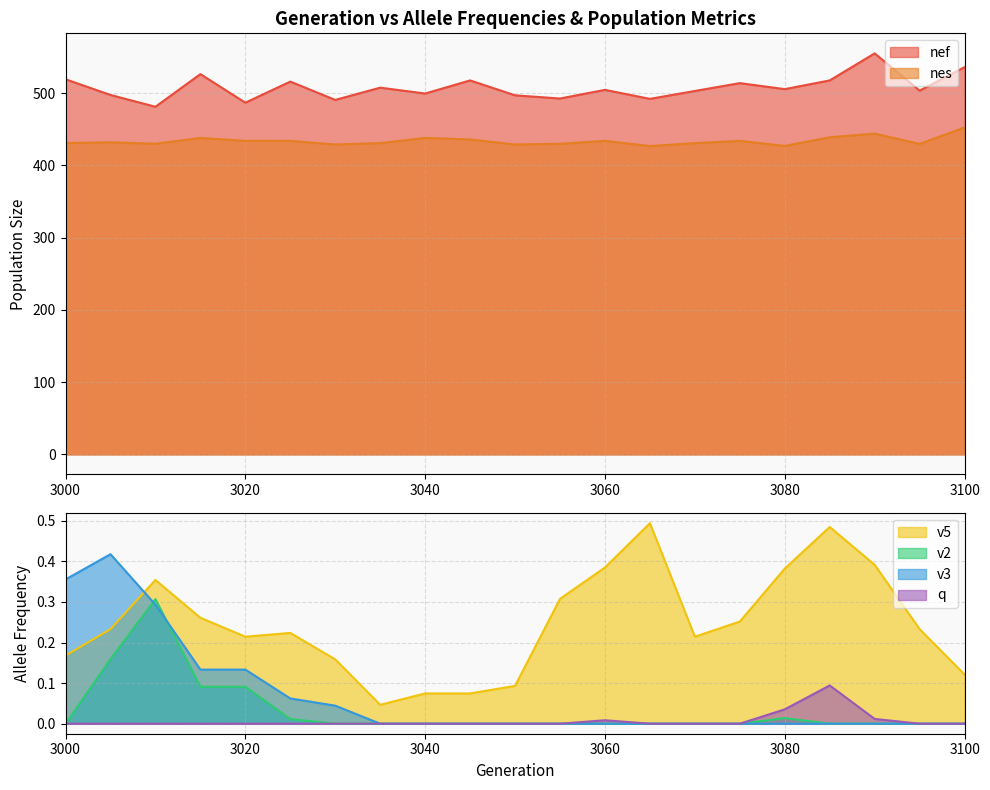

True or false: nes and v2 intersect in this chart.

False